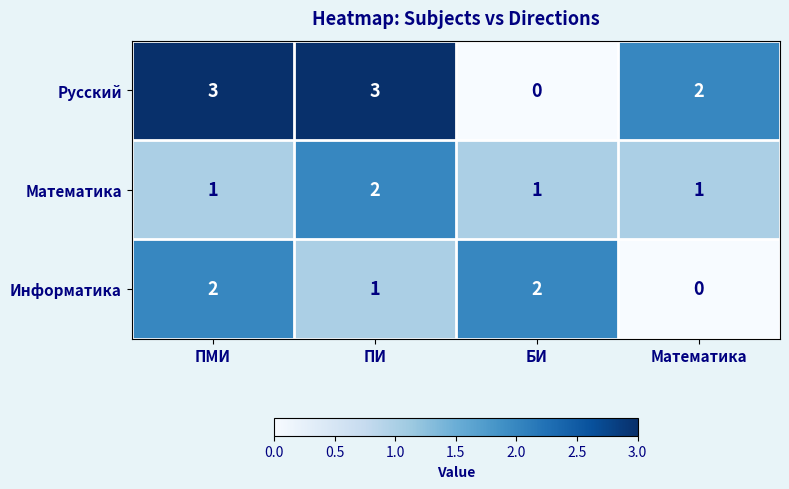

What is the total value across all series at ПМИ?

6